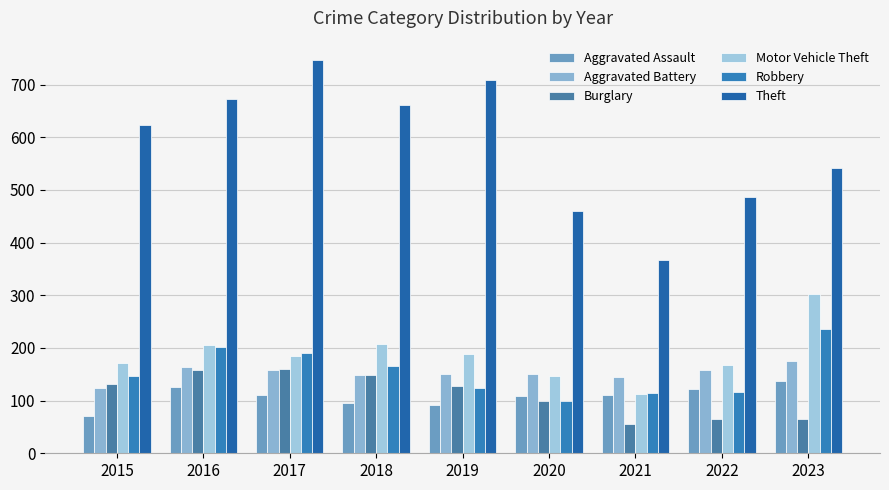

How many bars are there in total?

54